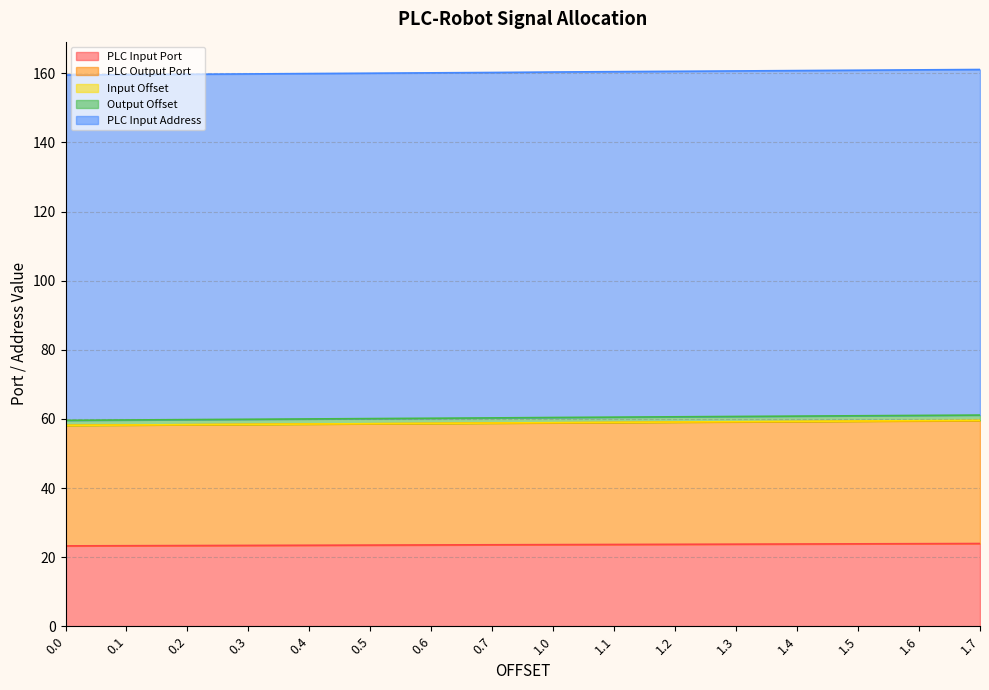

What is the difference between the second highest and second lowest values in the Input Offset series?

1.4